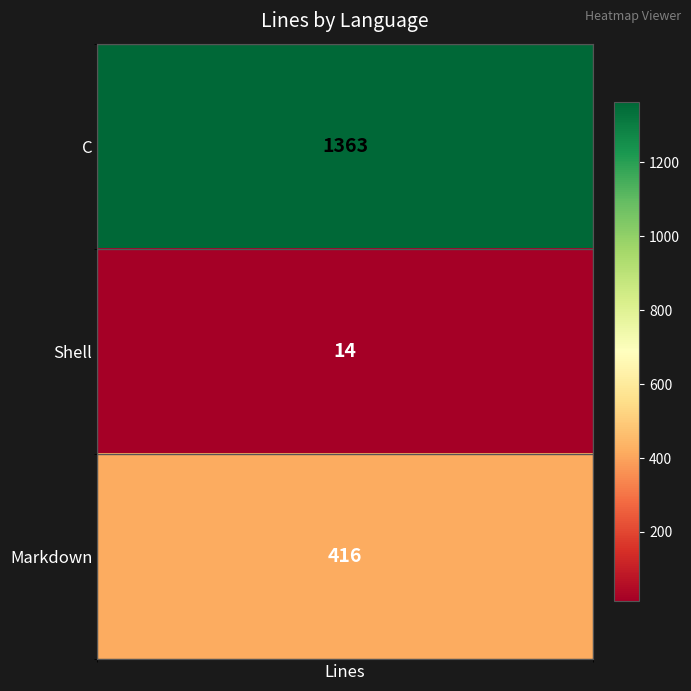

Which category has the highest value across all series?

C